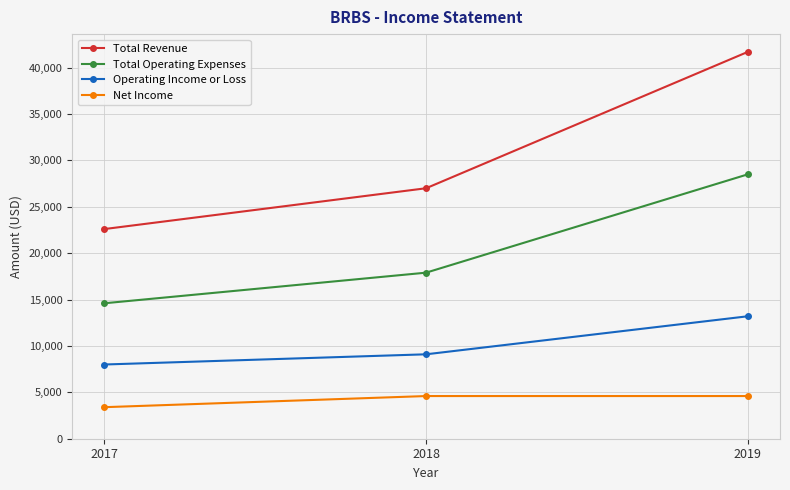

List the series in order of their overall mean, lowest first.

Net Income, Operating Income or Loss, Total Operating Expenses, Total Revenue